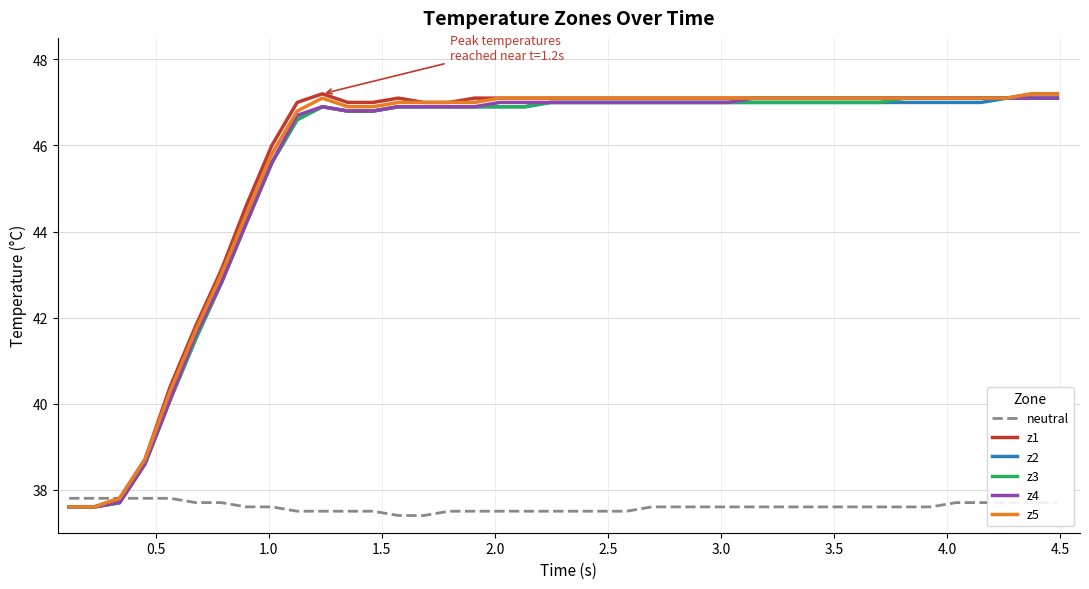

What is the lowest value of the z5 series?

37.6